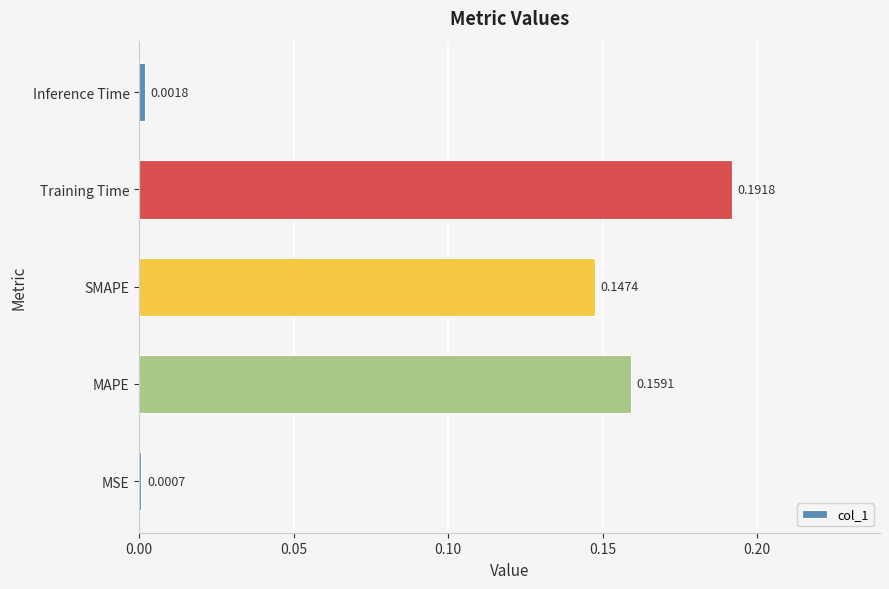

Where is the data nearest to the value 0?

MSE